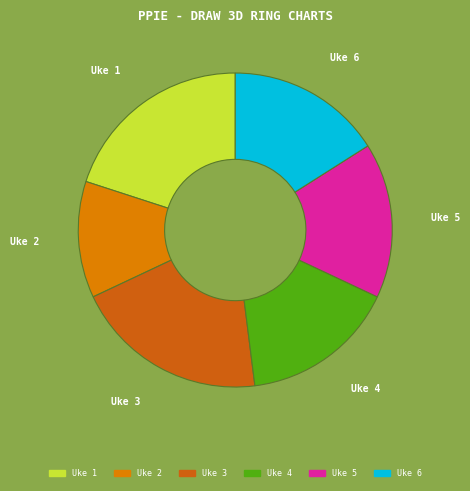

How many slices are in this pie chart?

6